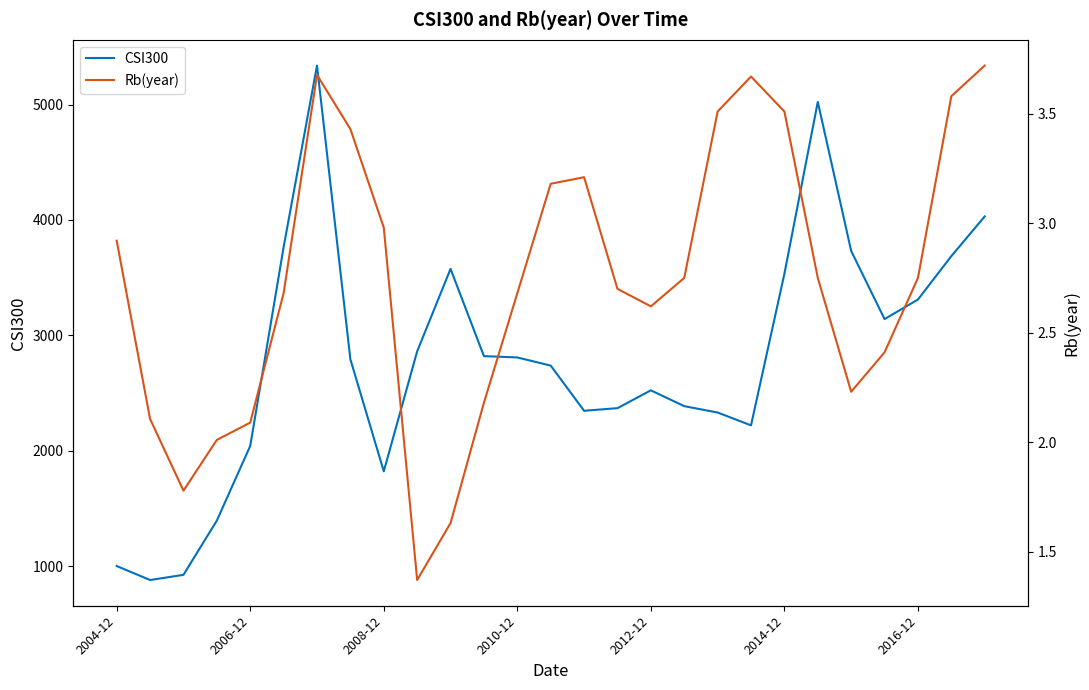

What is the value of the Rb(year) point at the 21st from the left?

3.5